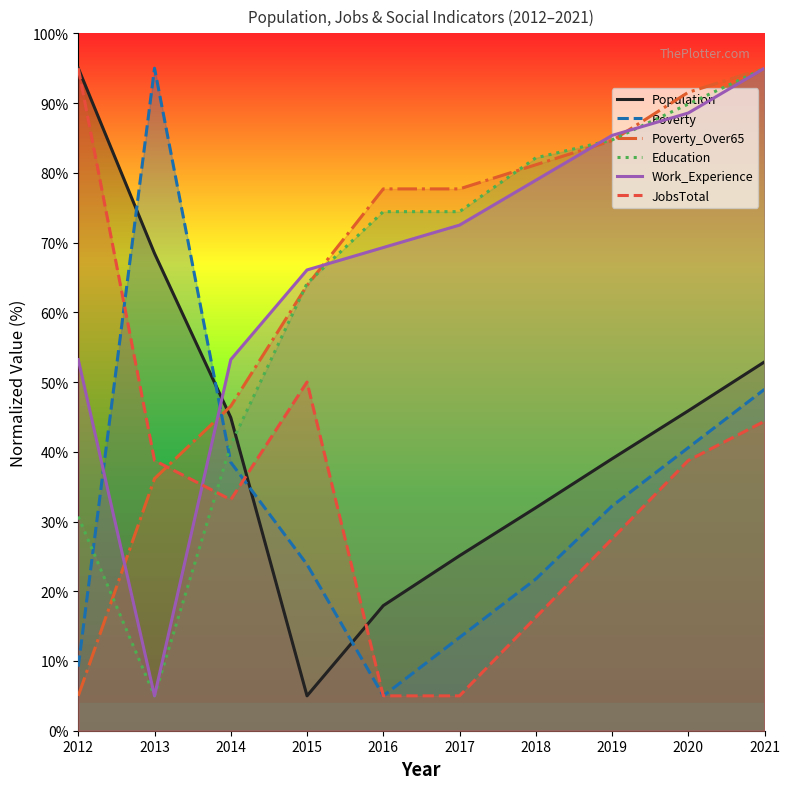

Which series has the largest total across all categories?

Work_Experience